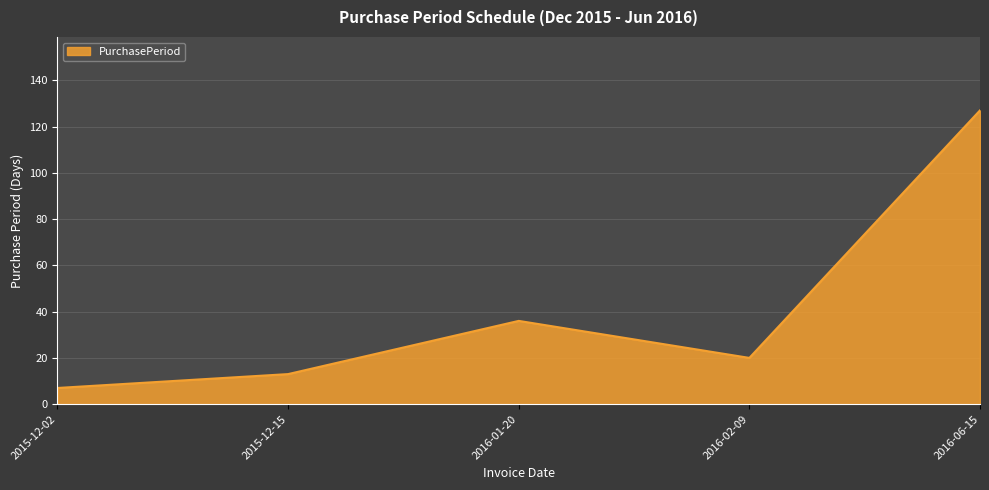

What is the sum of all values?

203